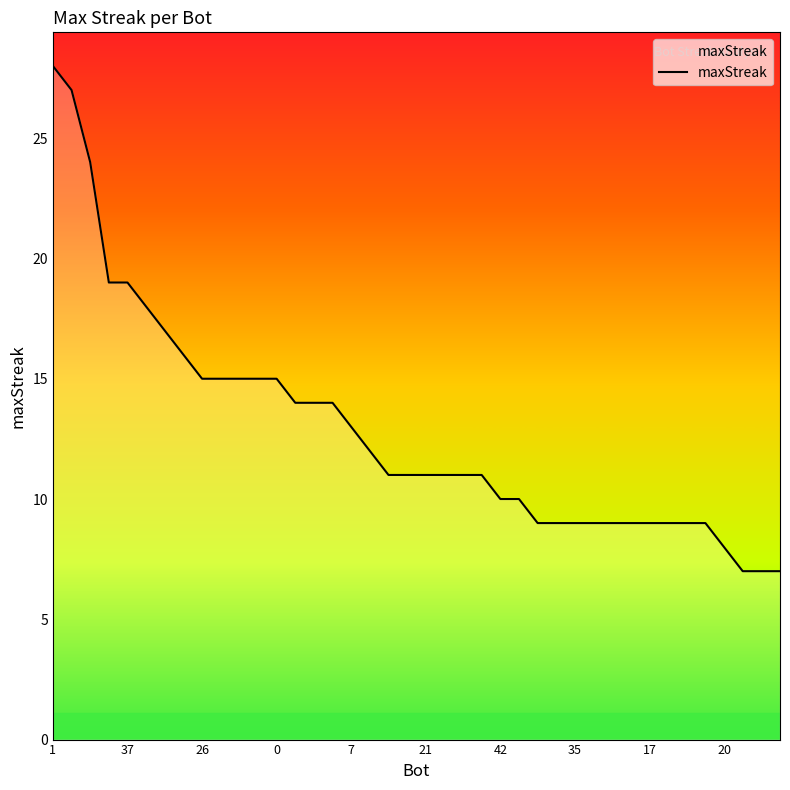

What is the minimum value shown in the chart?

7